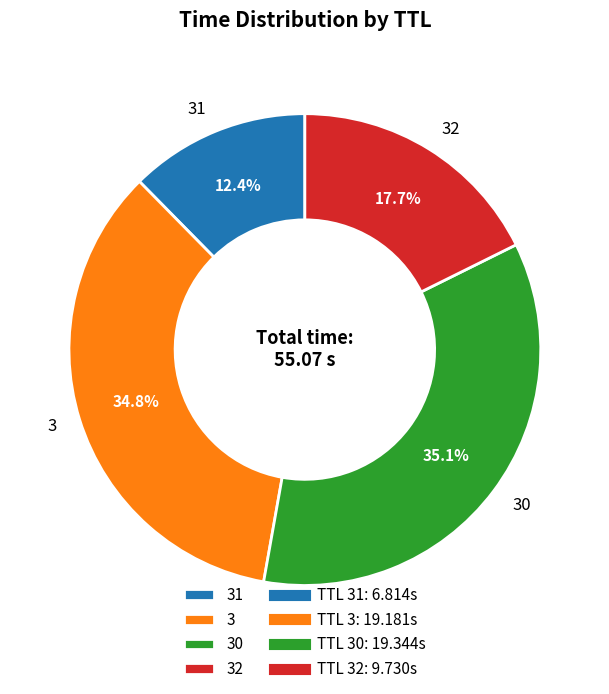

To the nearest percent, what percentage of the pie is 30?

35%